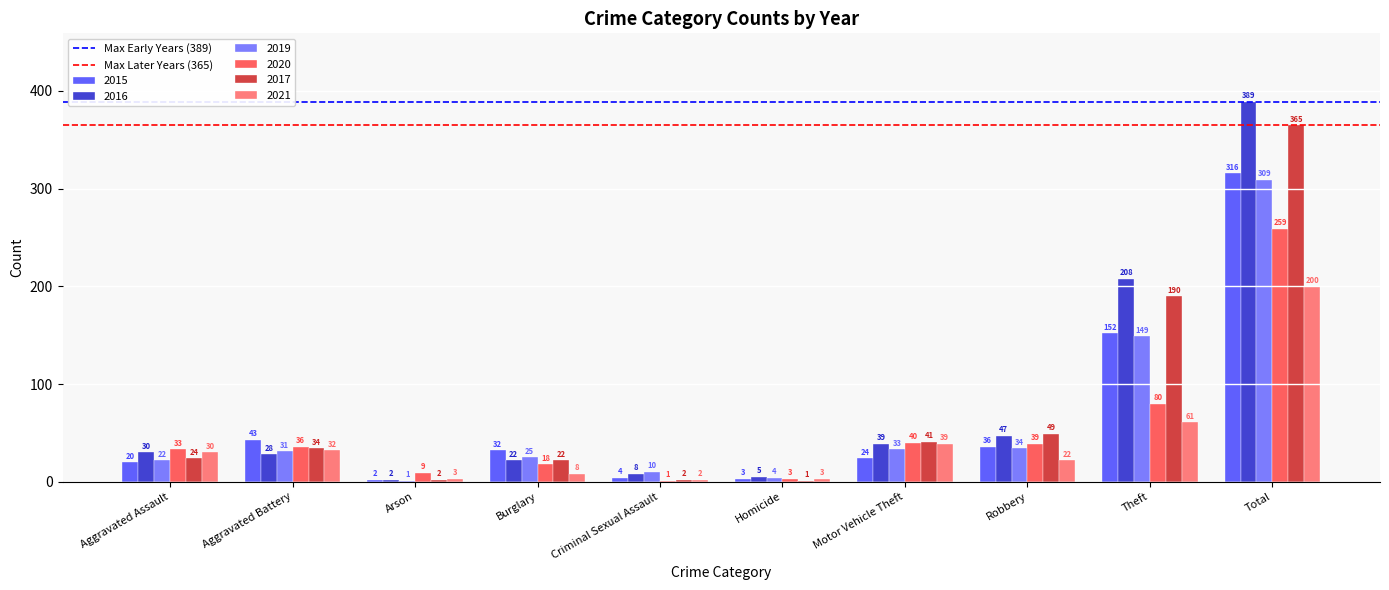

Reading left to right, list all the values displayed in this chart.

2015: Aggravated Assault=20	Aggravated Battery=43	Arson=2	Burglary=32	Criminal Sexual Assault=4	Homicide=3	Motor Vehicle Theft=24	Robbery=36	Theft=152	Total=316
2016: Aggravated Assault=30	Aggravated Battery=28	Arson=2	Burglary=22	Criminal Sexual Assault=8	Homicide=5	Motor Vehicle Theft=39	Robbery=47	Theft=208	Total=389
2019: Aggravated Assault=22	Aggravated Battery=31	Arson=1	Burglary=25	Criminal Sexual Assault=10	Homicide=4	Motor Vehicle Theft=33	Robbery=34	Theft=149	Total=309
2020: Aggravated Assault=33	Aggravated Battery=36	Arson=9	Burglary=18	Criminal Sexual Assault=1	Homicide=3	Motor Vehicle Theft=40	Robbery=39	Theft=80	Total=259
2017: Aggravated Assault=24	Aggravated Battery=34	Arson=2	Burglary=22	Criminal Sexual Assault=2	Homicide=1	Motor Vehicle Theft=41	Robbery=49	Theft=190	Total=365
2021: Aggravated Assault=30	Aggravated Battery=32	Arson=3	Burglary=8	Criminal Sexual Assault=2	Homicide=3	Motor Vehicle Theft=39	Robbery=22	Theft=61	Total=200